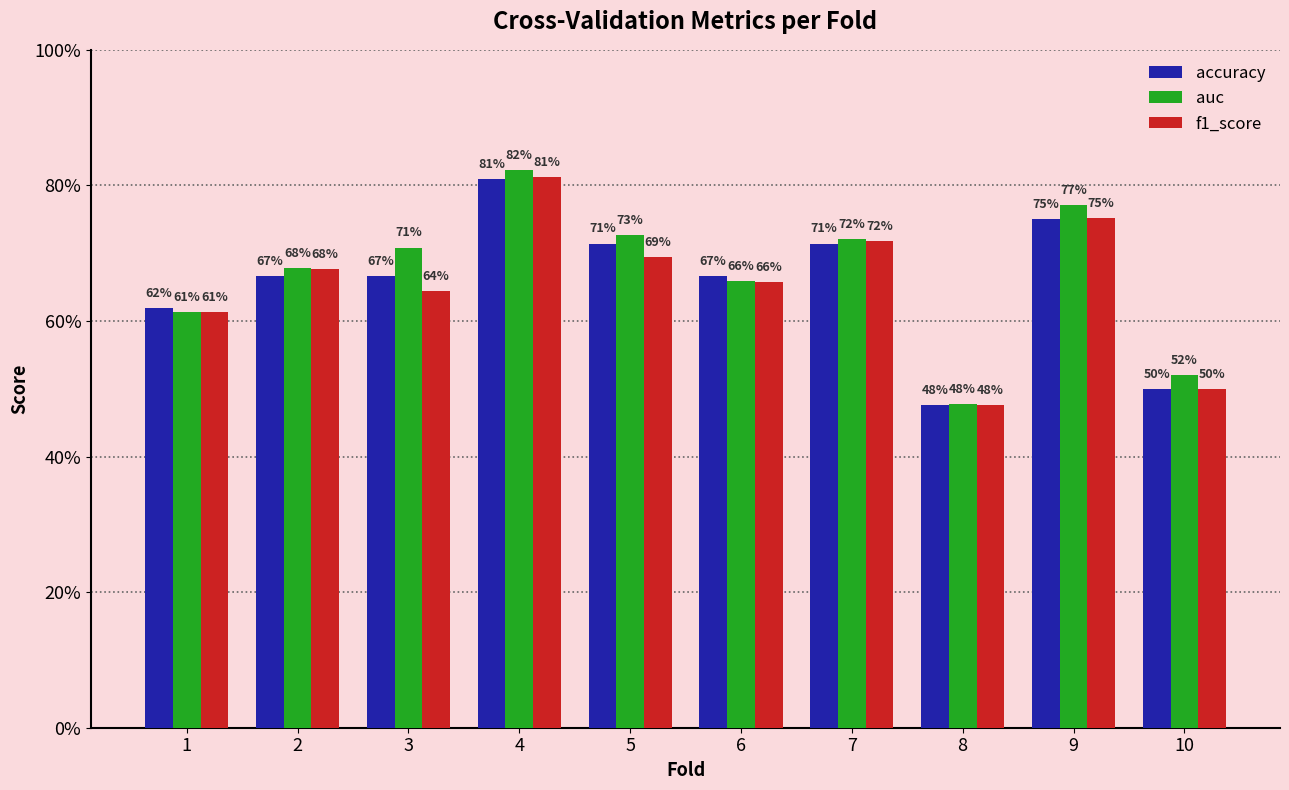

Which series has the widest spread of values?

auc